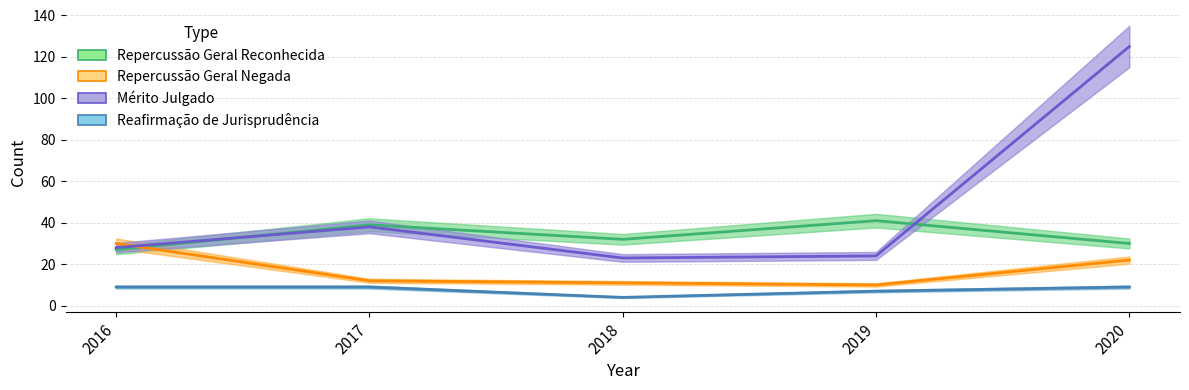

Reading right to left, list all the values displayed in this chart.

Repercussão Geral Reconhecida: 30	41	32	39	27
Repercussão Geral Negada: 22	10	11	12	30
Mérito Julgado: 125	24	23	38	28
Reafirmação de Jurisprudência: 9	7	4	9	9